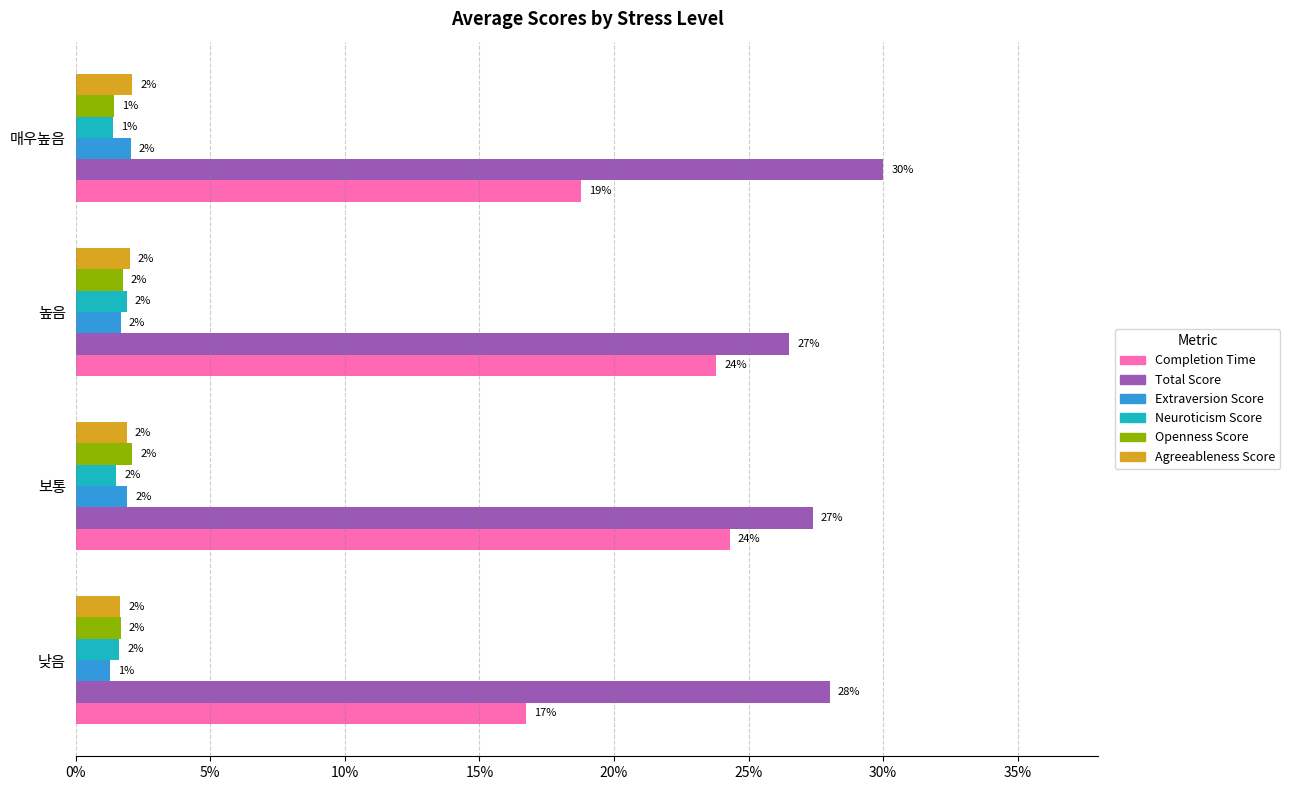

Which series has the widest spread of values?

Completion Time